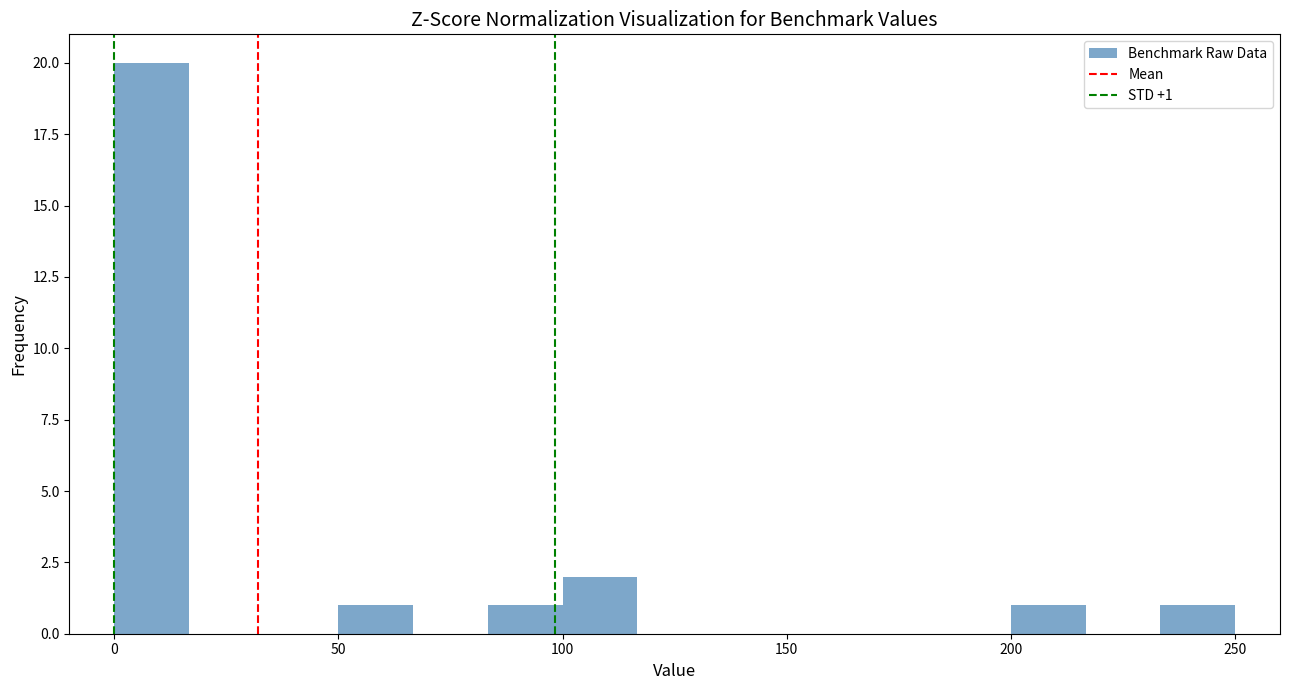

Read against the x-axis, roughly where is the centre of the tallest bar?

10